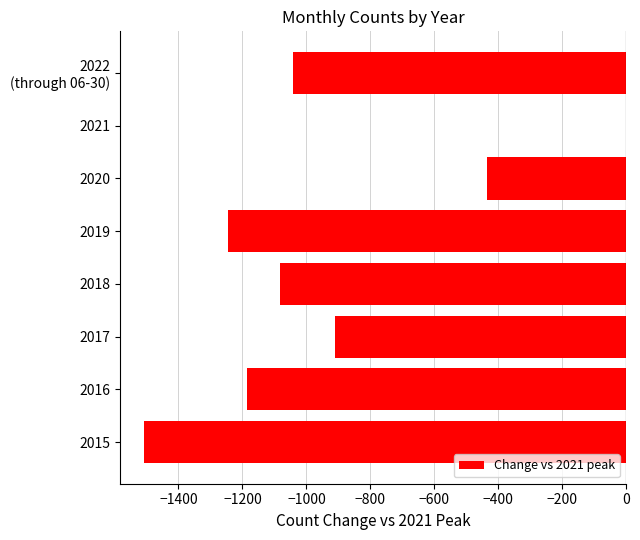

The value at 2016 is -1185. True or false?

True